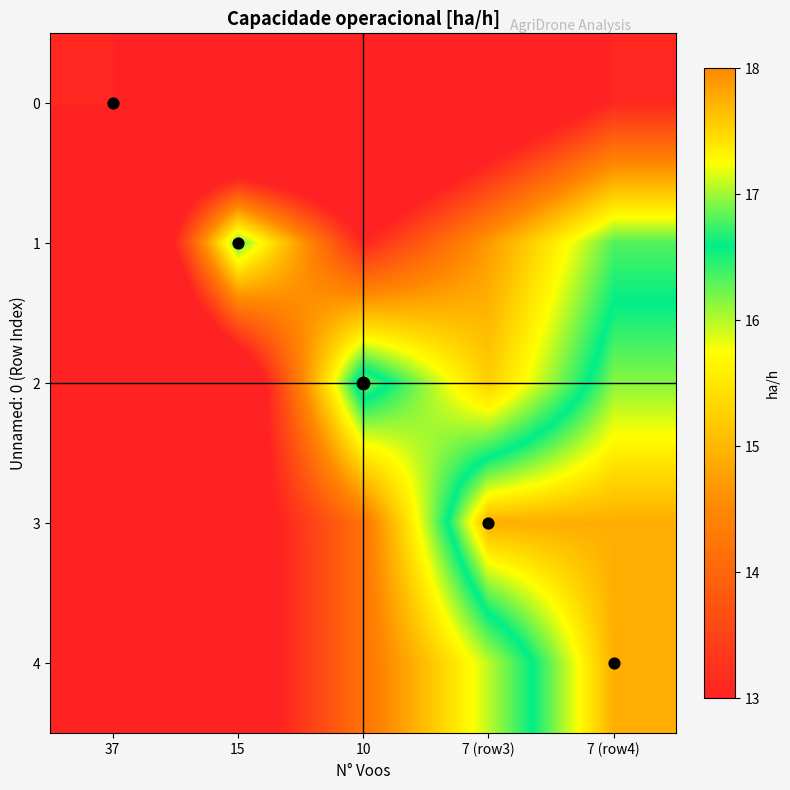

List the series in order of their peak value, lowest first.

0, 1, 2, 4, 3